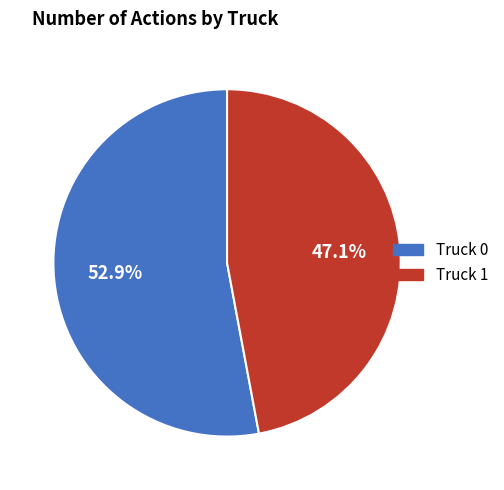

Which slice is the largest?

Truck 0